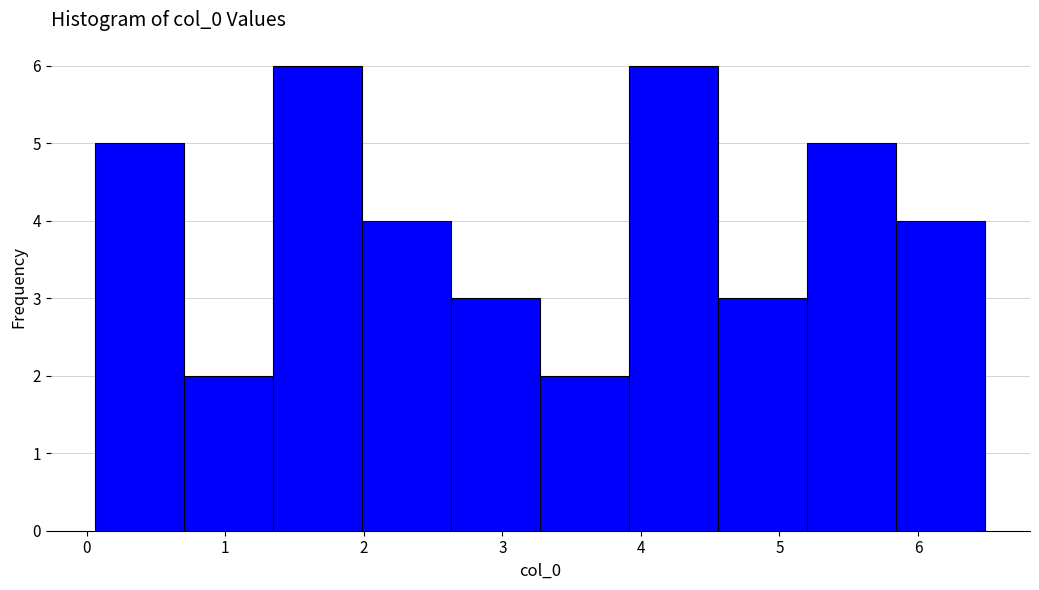

Reading left to right, list every bar in this chart as the range it spans on the x-axis followed by its height. Neither the bar edges nor the heights are printed on the chart, so give them approximately, as read against the axes.

0.1 to 0.7: 5
0.7 to 1.3: 2
1.3 to 2.0: 6
2.0 to 2.6: 4
2.6 to 3.3: 3
3.3 to 3.9: 2
3.9 to 4.6: 6
4.6 to 5.2: 3
5.2 to 5.8: 5
5.8 to 6.5: 4